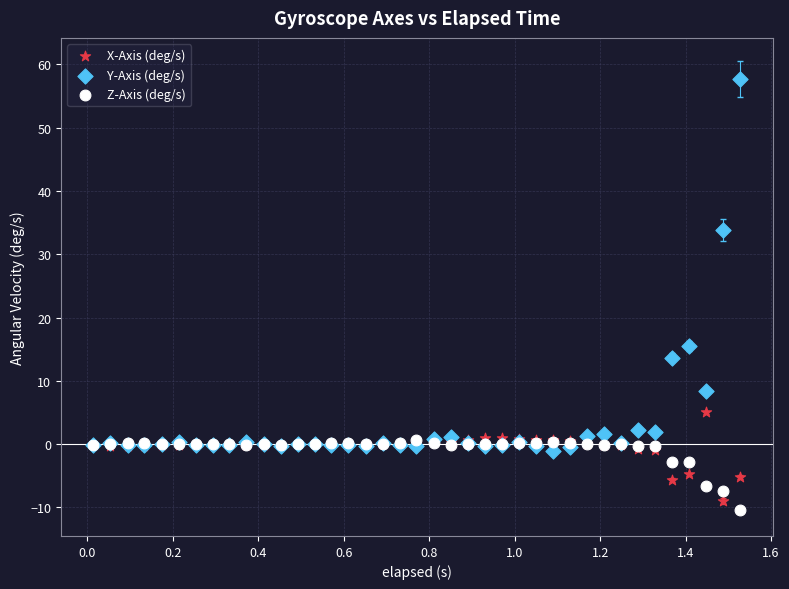

Across all series, what Y value is closest to 23?

15.6